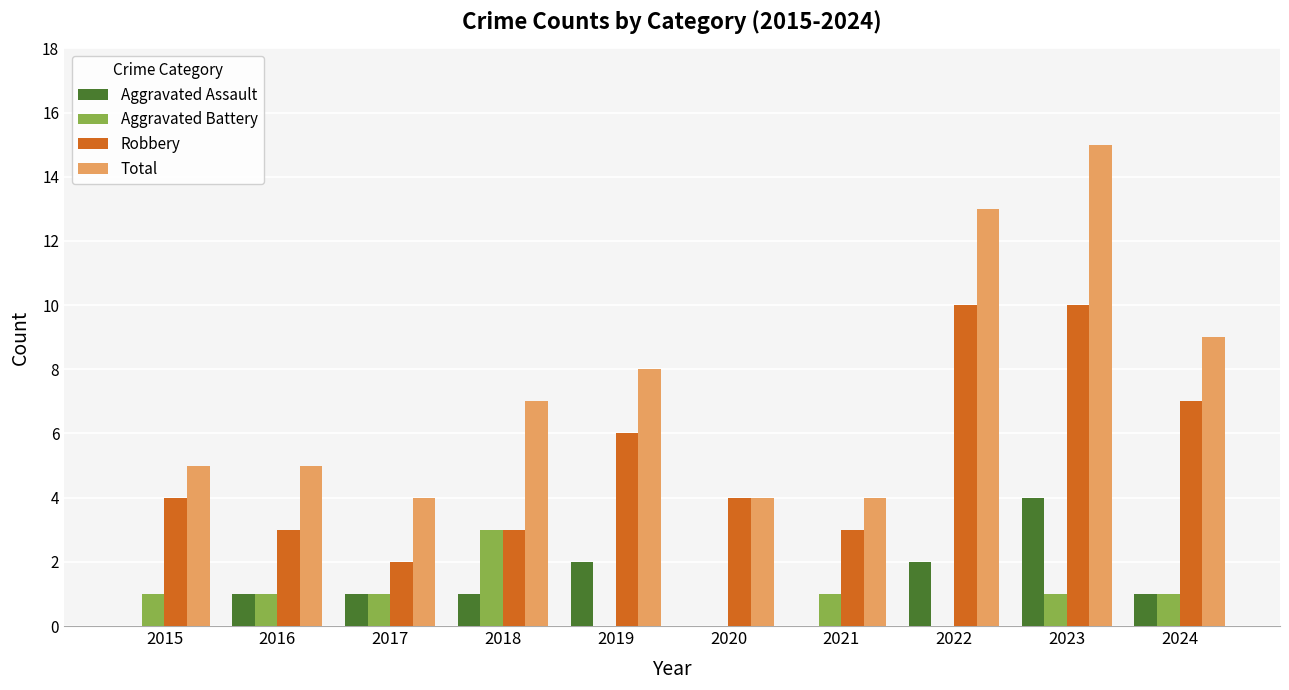

Reading left to right, list all the values displayed in this chart.

Aggravated Assault: 2015=0	2016=1	2017=1	2018=1	2019=2	2020=0	2021=0	2022=2	2023=4	2024=1
Aggravated Battery: 2015=1	2016=1	2017=1	2018=3	2019=0	2020=0	2021=1	2022=0	2023=1	2024=1
Robbery: 2015=4	2016=3	2017=2	2018=3	2019=6	2020=4	2021=3	2022=10	2023=10	2024=7
Total: 2015=5	2016=5	2017=4	2018=7	2019=8	2020=4	2021=4	2022=13	2023=15	2024=9